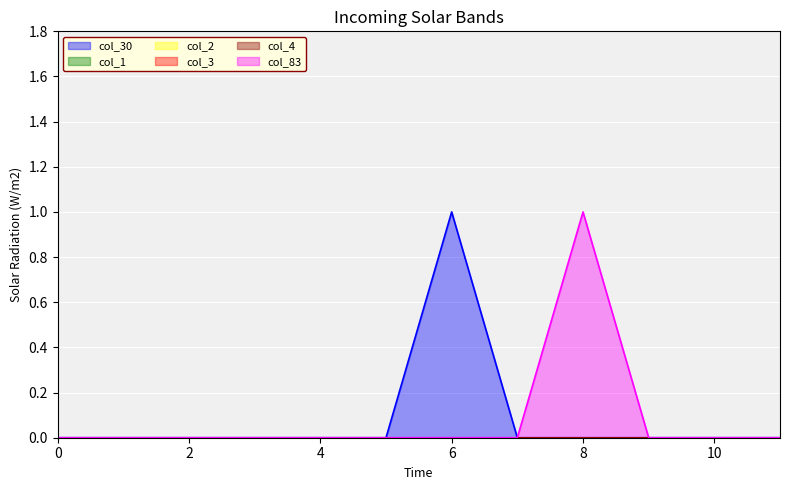

How many values in col_83 are above zero?

1